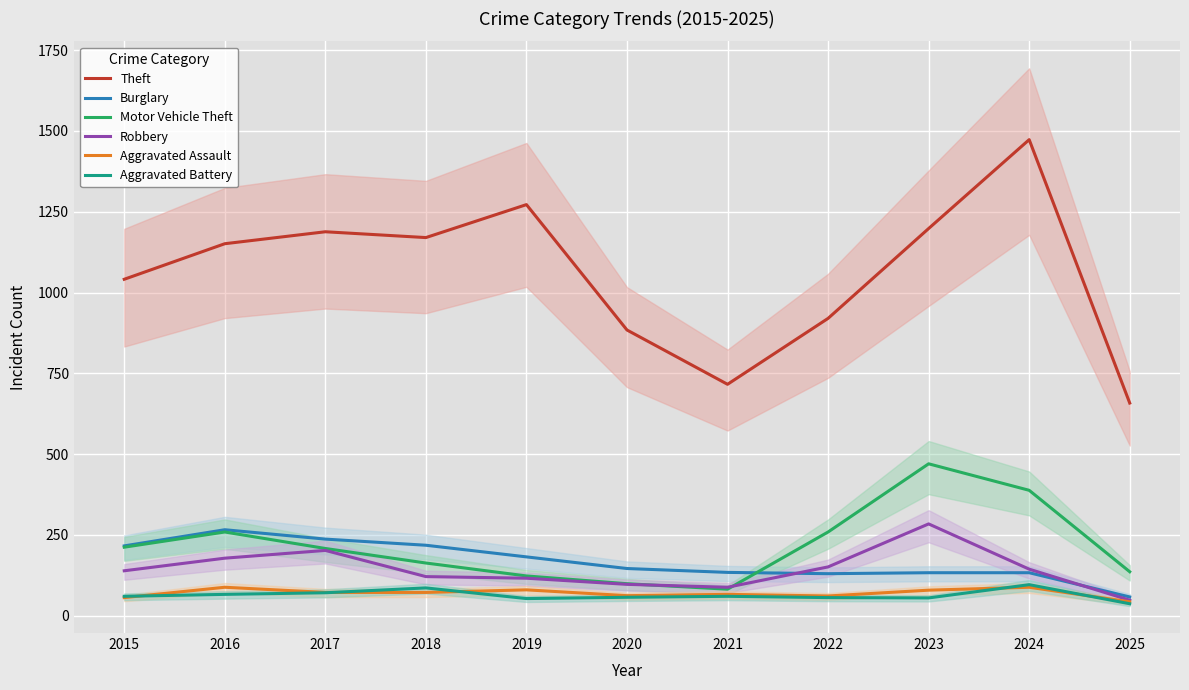

Which category has the highest value in the Theft series?

2024